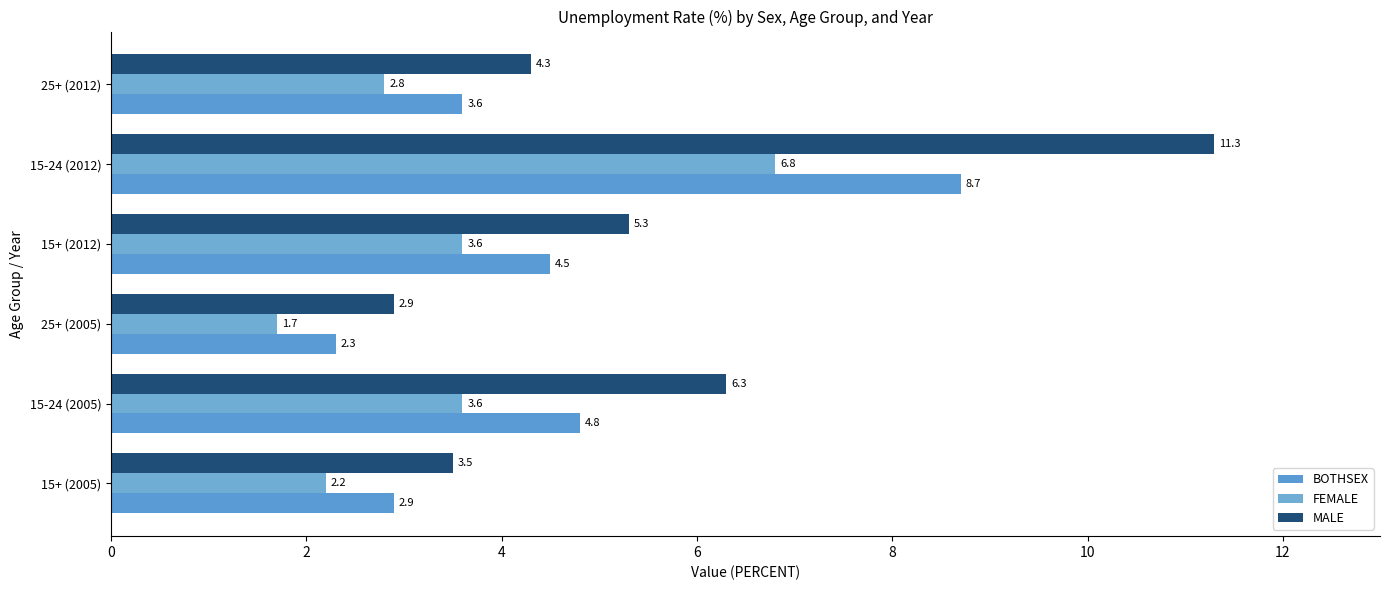

Count the number of data series in this chart.

3